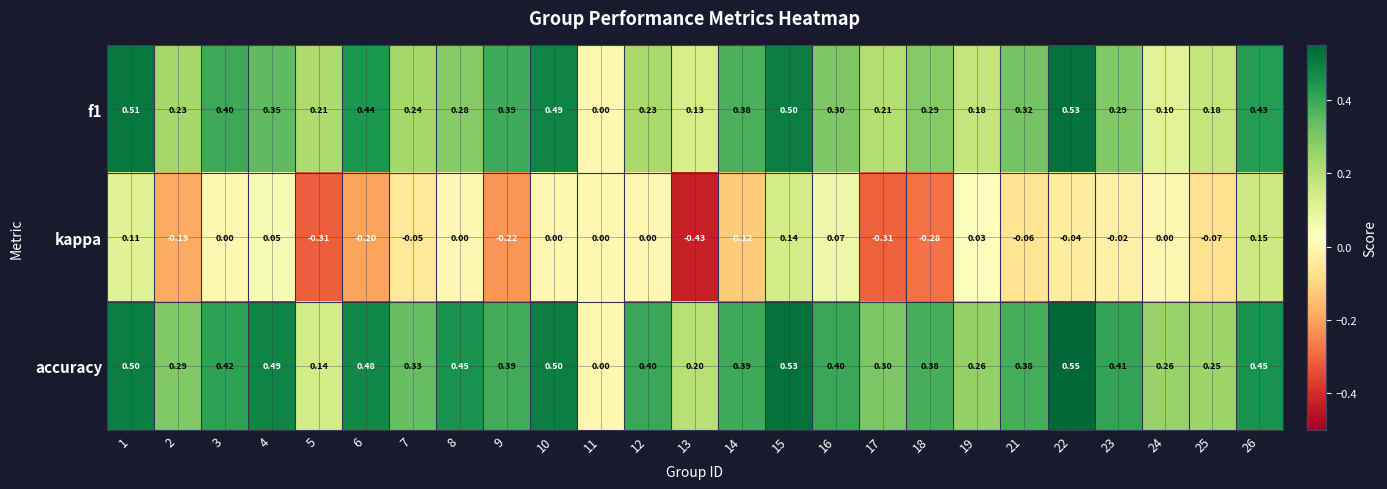

What is the total value across all series at 10?

1.0